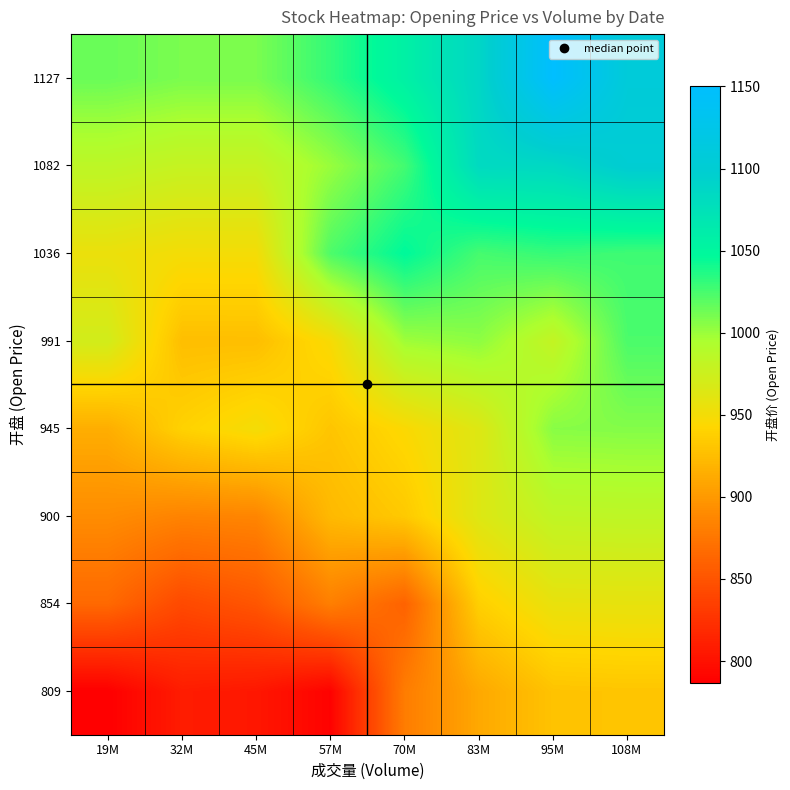

At 70M, list the series in order from smallest to largest.

854, 809, 900, 945, 991, 1082, 1036, 1127